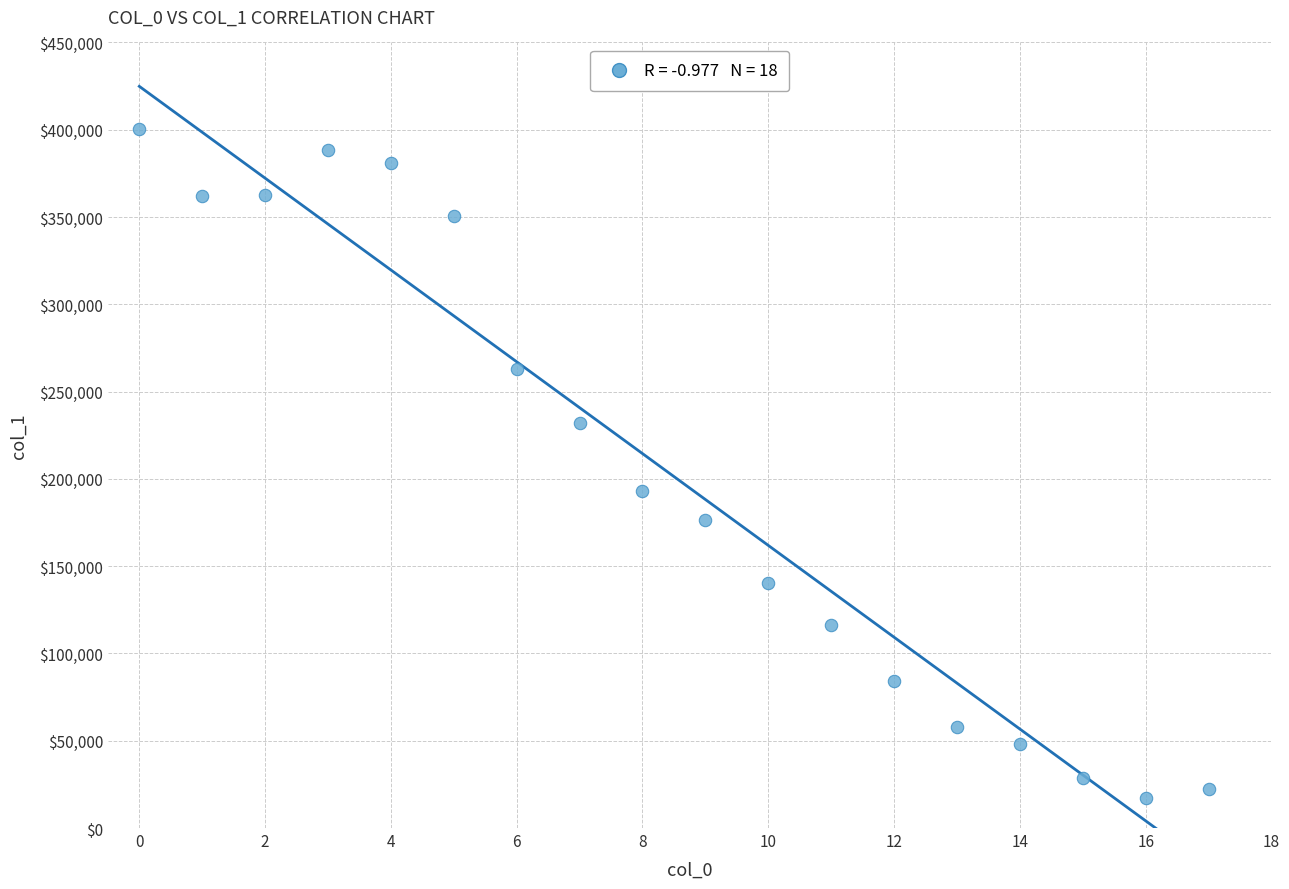

What Y value in the scatter plot is closest to 208768?

193207